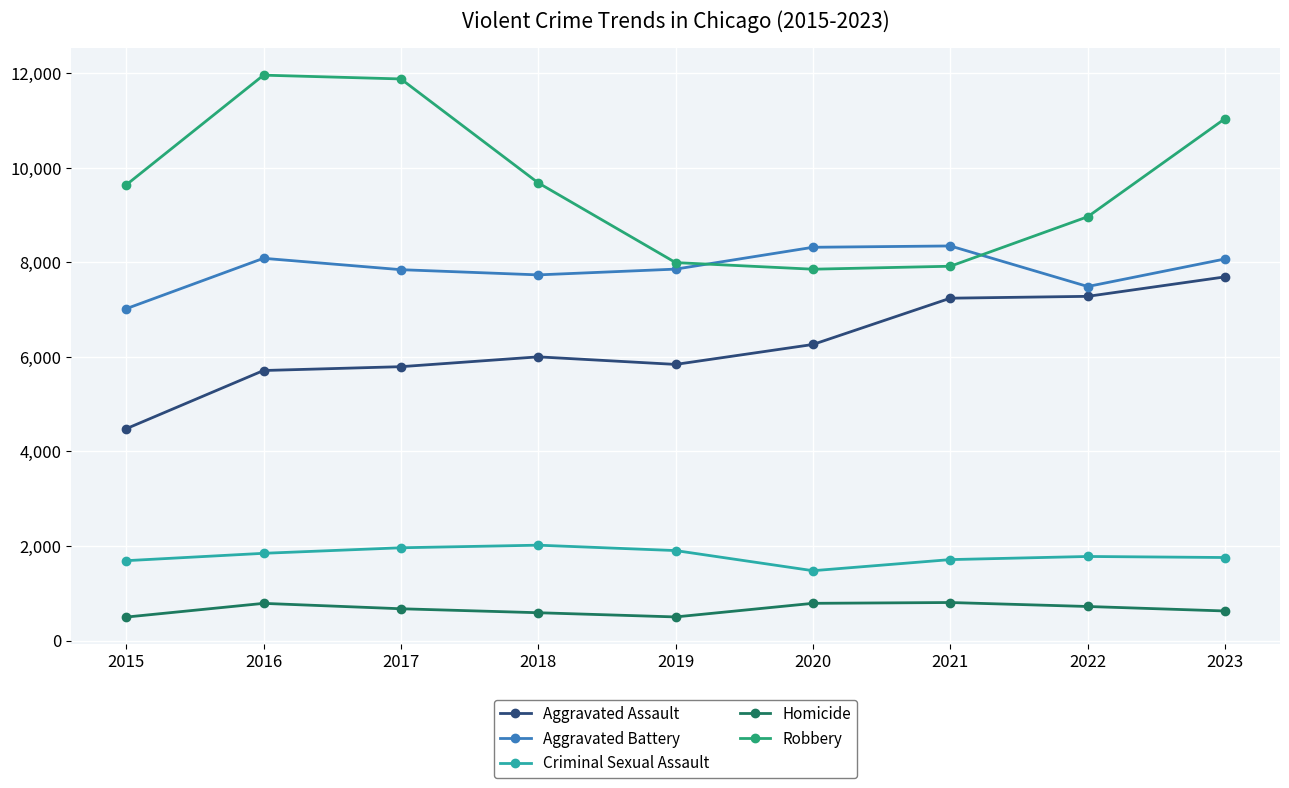

List the series in order of their peak value, highest first.

Robbery, Aggravated Battery, Aggravated Assault, Criminal Sexual Assault, Homicide